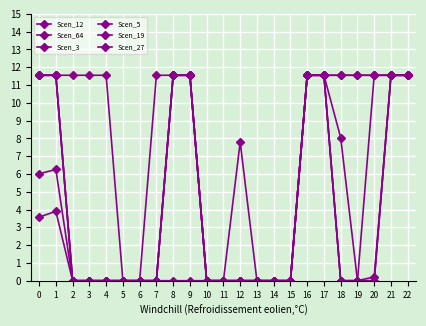

Reading left to right, what are all the values shown in this chart?

Scen_12: 0=6.0	1=6.3	2=0.0	3=0.0	4=0.0	5=0.0	6=0.0	7=0.0	8=0.0	9=0.0	10=0.0	11=0.0	12=0.0	13=0.0	14=0.0	15=0.0	16=11.6	17=11.6	18=11.6	19=11.6	20=11.6	21=11.6	22=11.6
Scen_64: 0=11.6	1=11.6	2=11.6	3=11.6	4=11.6	5=0.0	6=0.0	7=11.6	8=11.6	9=11.6	10=0.0	11=0.0	12=0.0	13=0.0	14=0.0	15=0.0	16=11.6	17=11.6	18=8.0	19=0.0	20=0.0	21=11.6	22=11.6
Scen_3: 0=3.6	1=3.9	2=0.0	3=0.0	4=0.0	5=0.0	6=0.0	7=0.0	8=11.6	9=11.6	10=0.0	11=0.0	12=0.0	13=0.0	14=0.0	15=0.0	16=11.6	17=11.6	18=0.0	19=0.0	20=0.0	21=11.6	22=11.6
Scen_5: 0=11.6	1=11.6	2=0.0	3=0.0	4=0.0	5=0.0	6=0.0	7=0.0	8=11.6	9=11.6	10=0.0	11=0.0	12=0.0	13=0.0	14=0.0	15=0.0	16=11.6	17=11.6	18=11.6	19=11.6	20=11.6	21=11.6	22=11.6
Scen_19: 0=11.6	1=11.6	2=0.0	3=0.0	4=0.0	5=0.0	6=0.0	7=0.0	8=11.6	9=11.6	10=0.0	11=0.0	12=0.0	13=0.0	14=0.0	15=0.0	16=11.6	17=11.6	18=0.0	19=0.0	20=0.2	21=11.6	22=11.6
Scen_27: 0=11.6	1=11.6	2=0.0	3=0.0	4=0.0	5=0.0	6=0.0	7=0.0	8=11.6	9=11.6	10=0.0	11=0.0	12=7.8	13=0.0	14=0.0	15=0.0	16=11.6	17=11.6	18=0.0	19=0.0	20=11.6	21=11.6	22=11.6